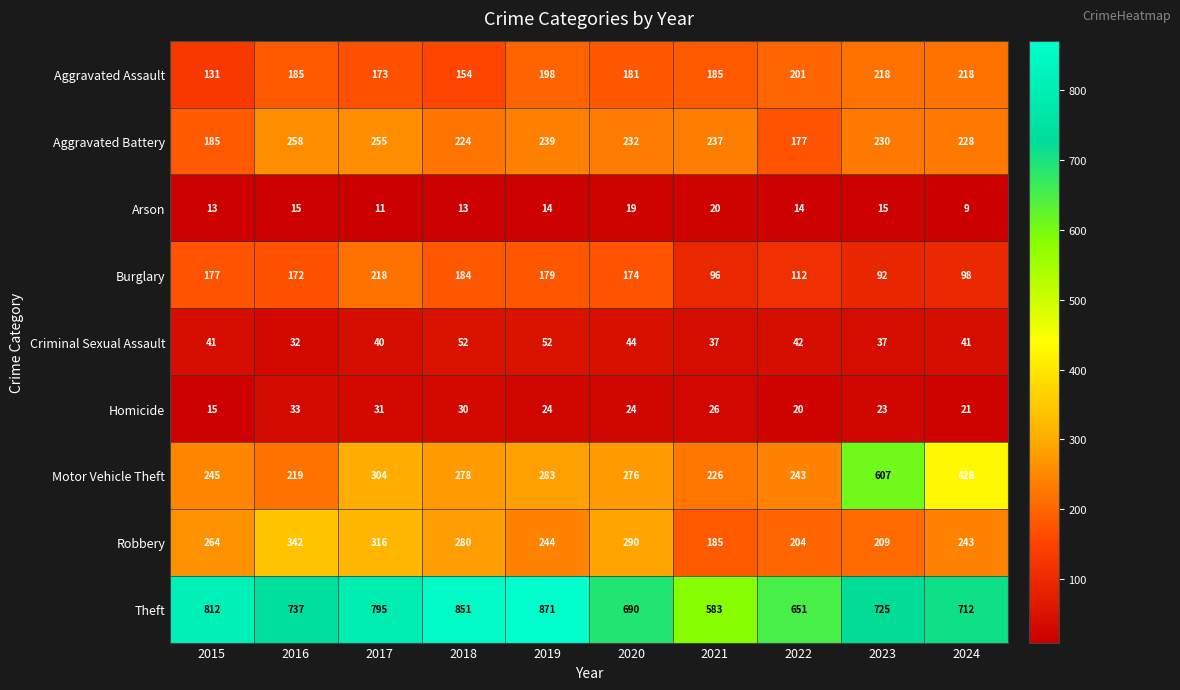

What is the sum of all Arson values?

143